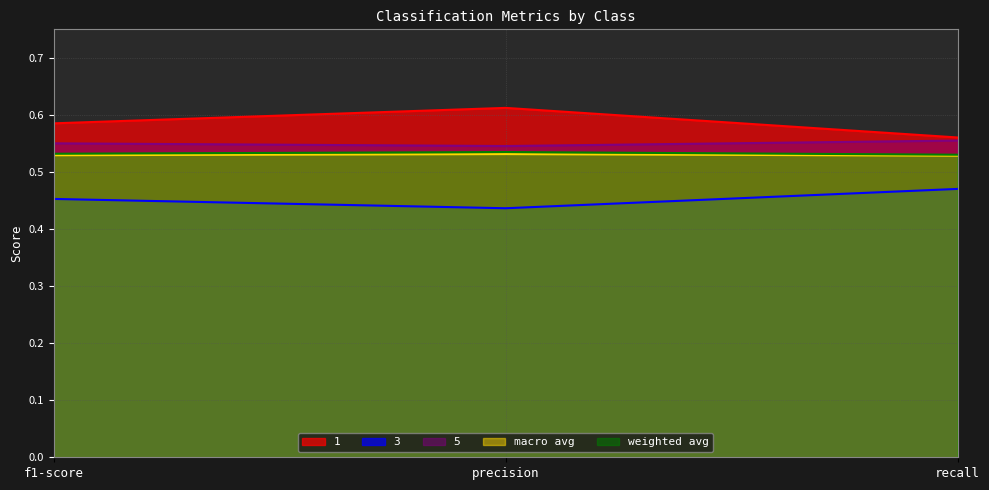

Reading left to right, transcribe all the data shown in this chart.

1: 0.6	0.6	0.6
3: 0.5	0.4	0.5
5: 0.6	0.5	0.6
macro avg: 0.5	0.5	0.5
weighted avg: 0.5	0.5	0.5